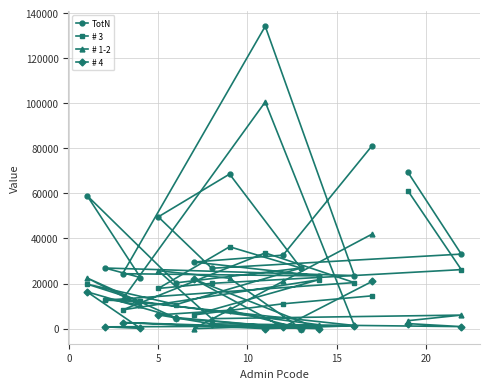

What is the maximum value shown in the chart?

134175.0